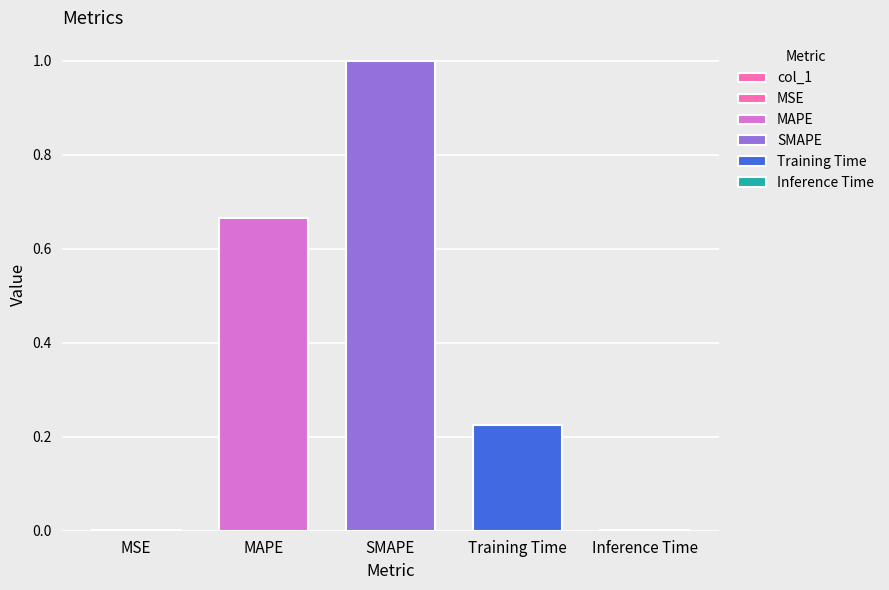

Reading left to right, list all the values displayed in this chart.

MSE=0.0	MAPE=0.7	SMAPE=1.0	Training Time=0.2	Inference Time=0.0